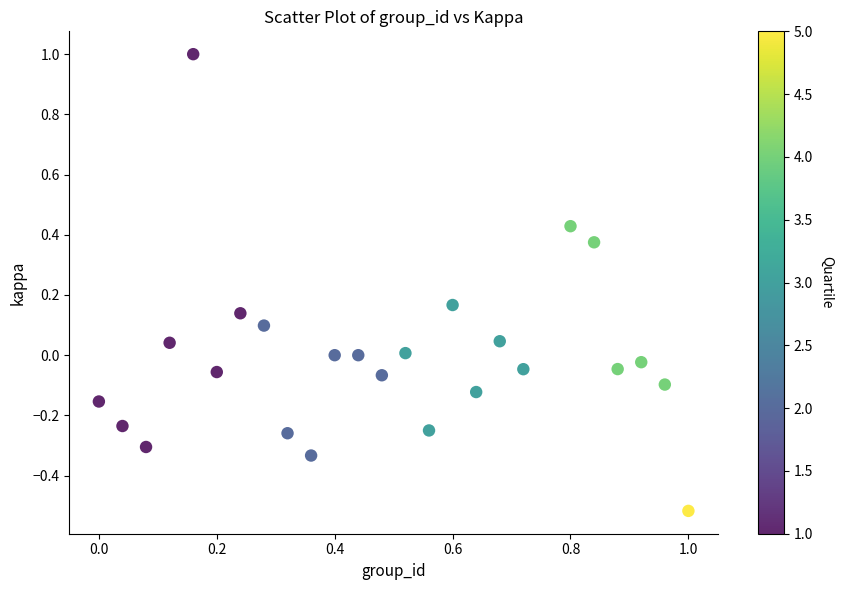

What is the range of Y values (max minus min)?

1.5